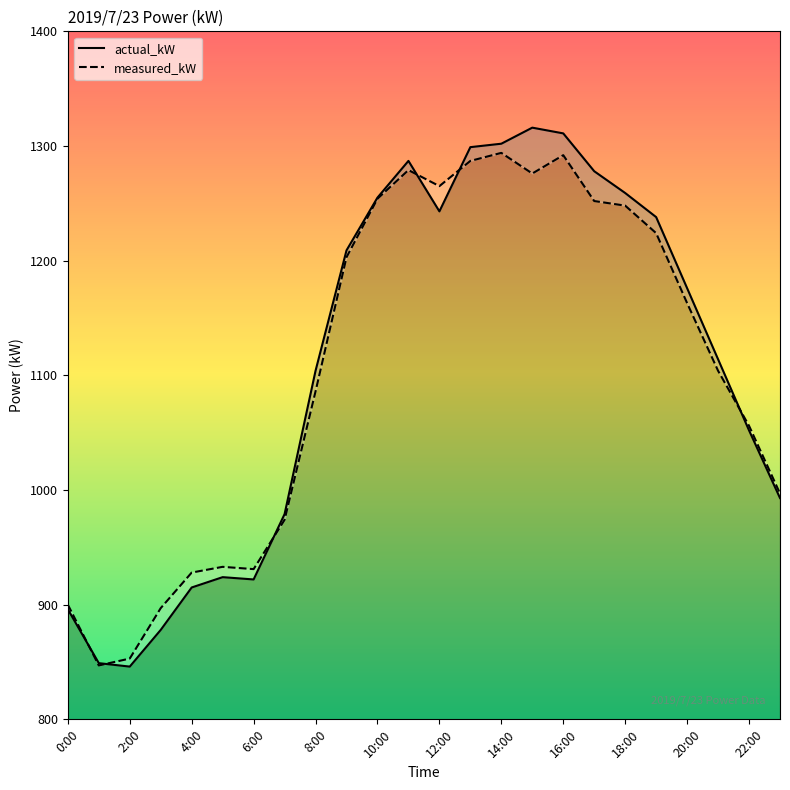

Is the value of actual_kW at 18 greater than the value of measured_kW at 2:00?

Yes